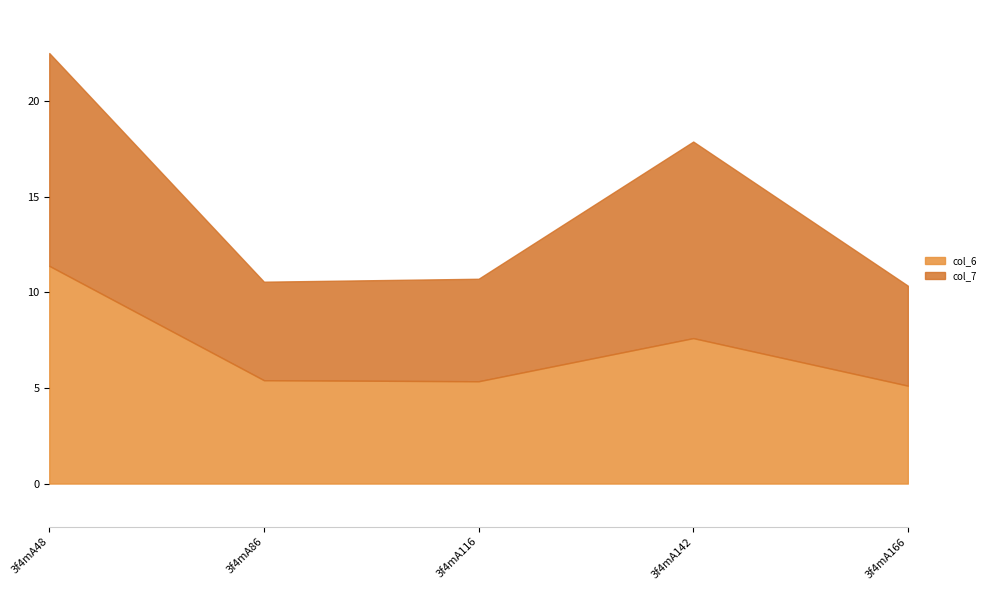

What are all the series names shown in the legend?

col_6, col_7